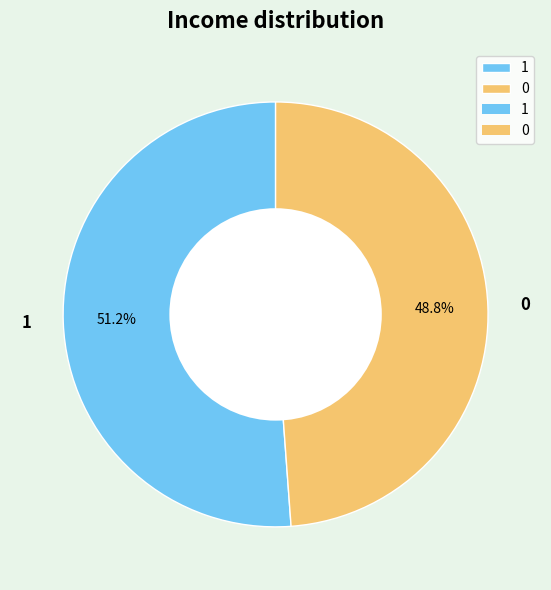

Count the number of slices in the pie.

2